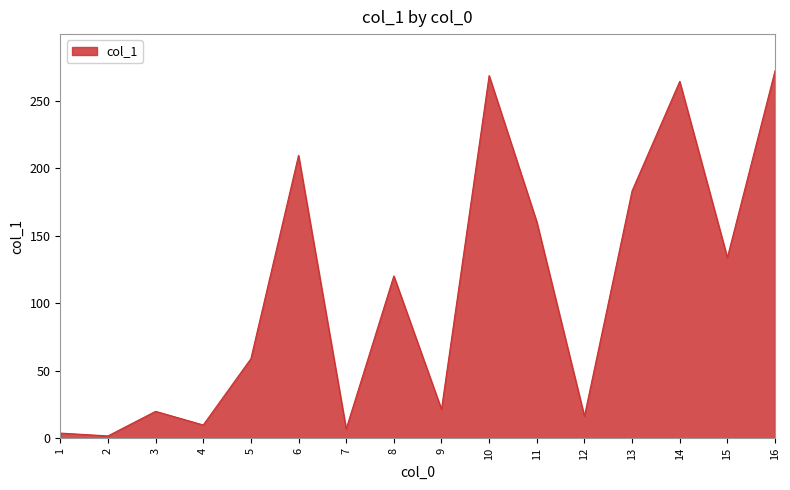

Reading left to right, what are all the values shown in this chart?

1=3.9	2=1.8	3=20.0	4=9.9	5=59.0	6=209.6	7=7.0	8=120.3	9=21.5	10=268.7	11=160.4	12=16.4	13=183.3	14=264.4	15=133.9	16=272.2